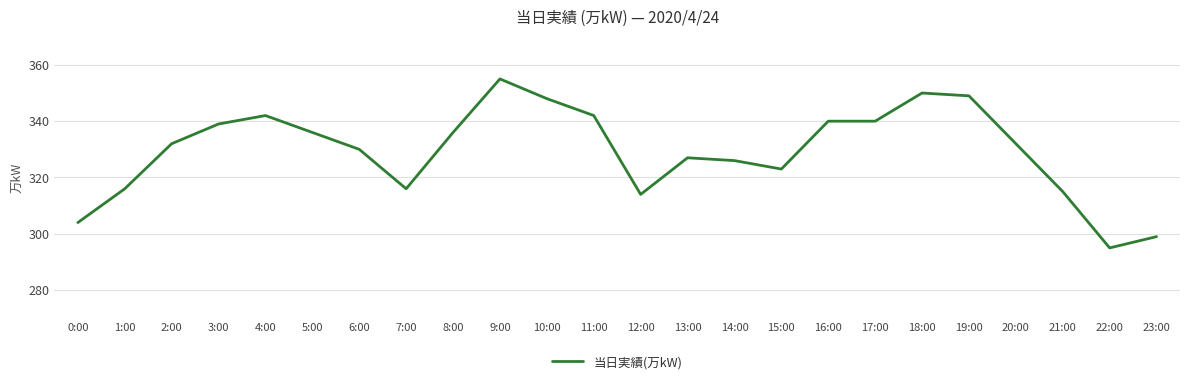

The value at 12:00 is 120. True or false?

False